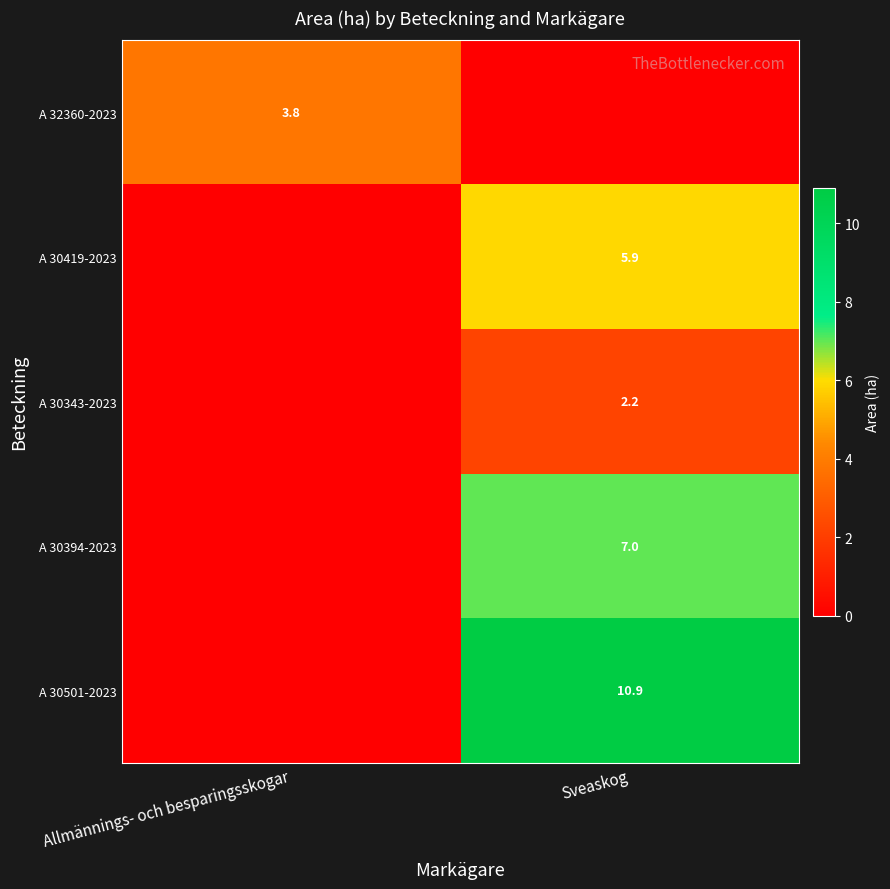

Is it true that A 30343-2023 equals 1.2 at Sveaskog?

False